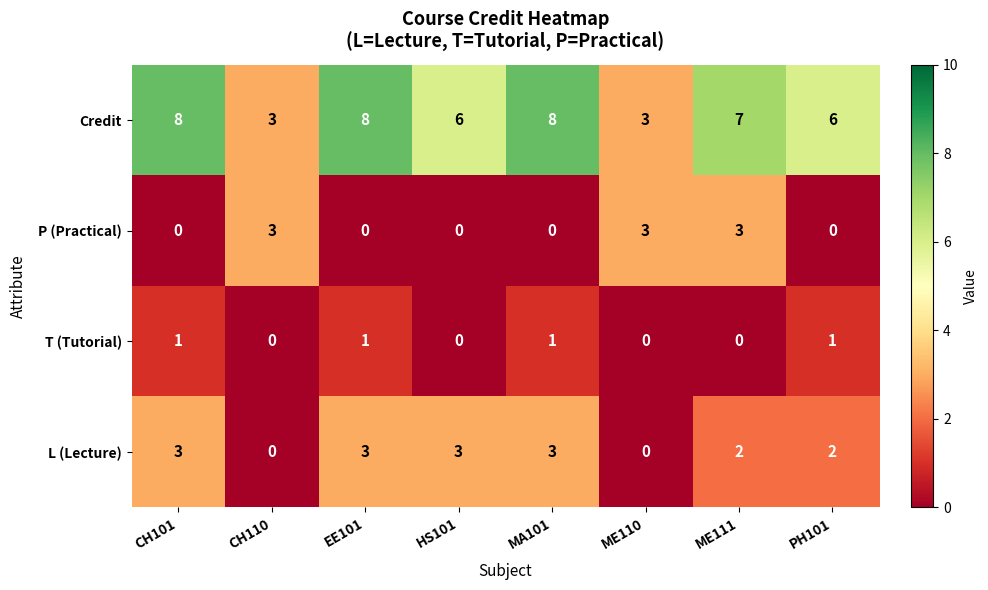

What is the maximum value for Credit?

8